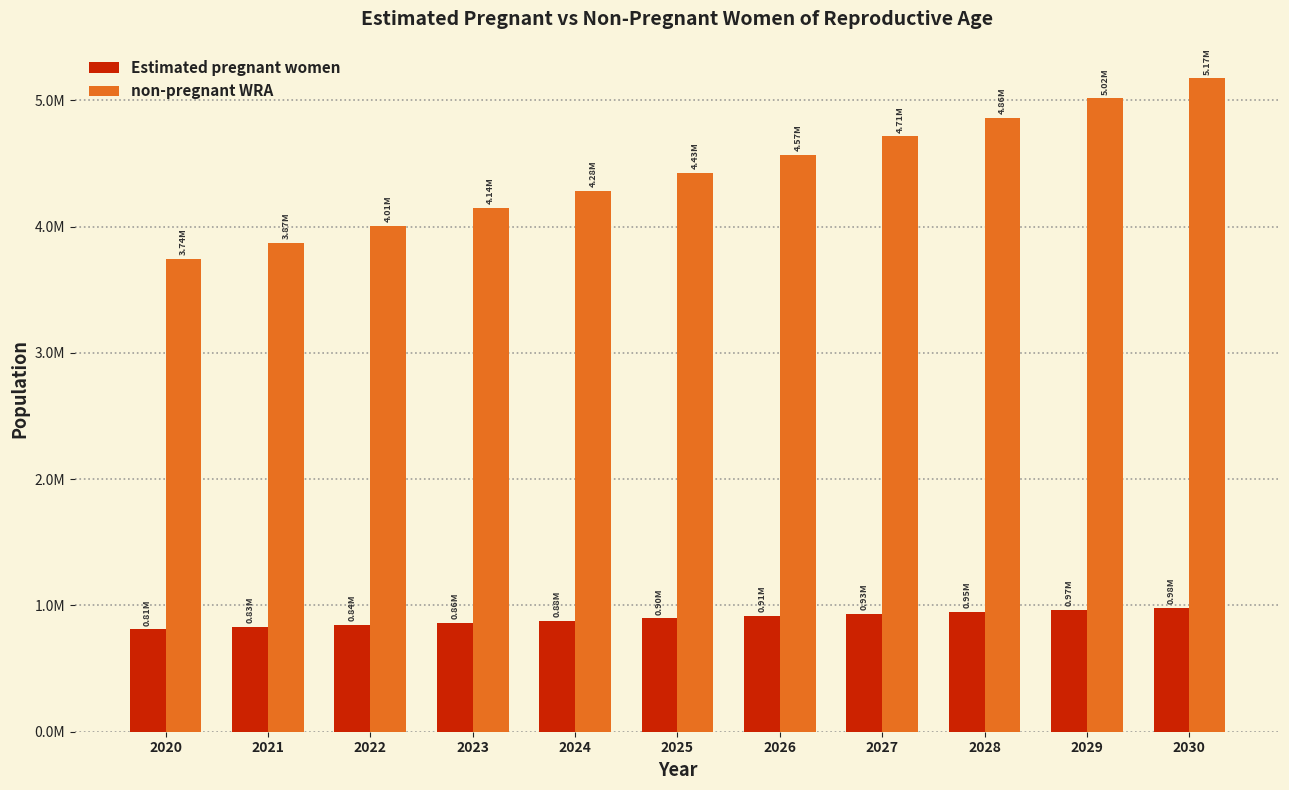

What are all the series names shown in the legend?

Estimated pregnant women, non-pregnant WRA